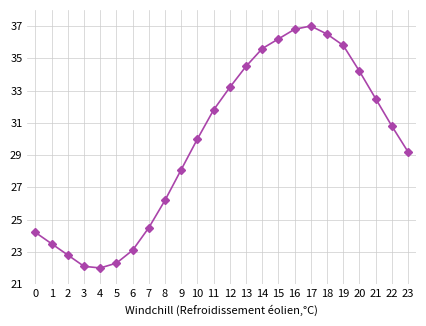

How many interior local peaks (higher than both neighbors) does the data have?

1